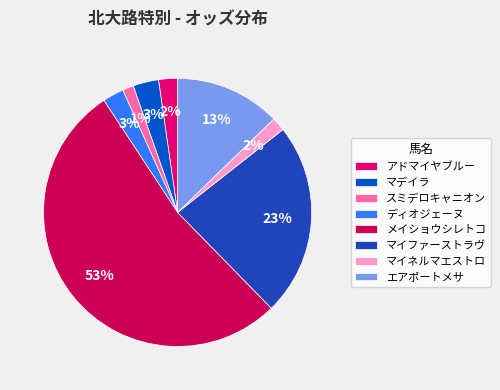

Which category has the biggest portion of the pie?

メイショウシレトコ